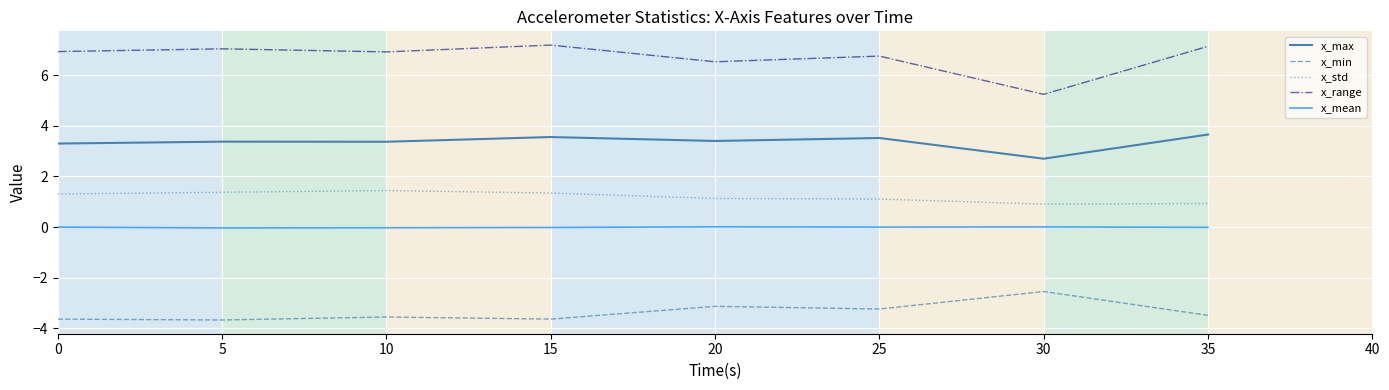

Is this an area chart (filled region under the line)?

No